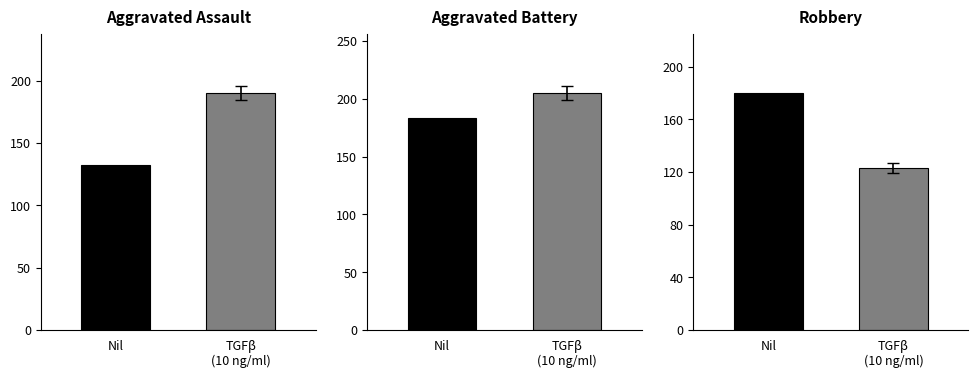

Reading left to right, list all the values displayed in this chart.

Aggravated Assault: 132	190
Aggravated Battery: 183	205
Robbery: 180	123